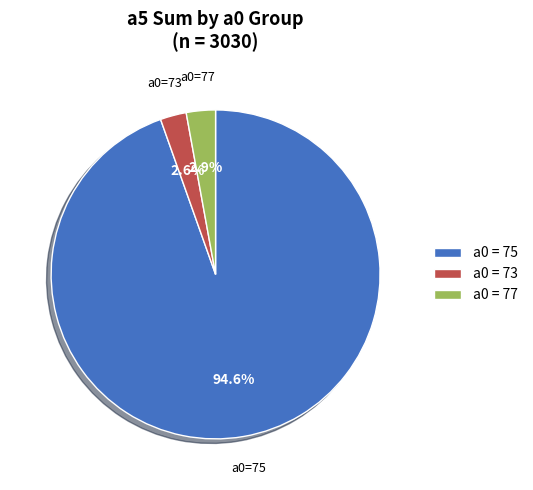

What is the largest slice in the pie chart?

a0=75